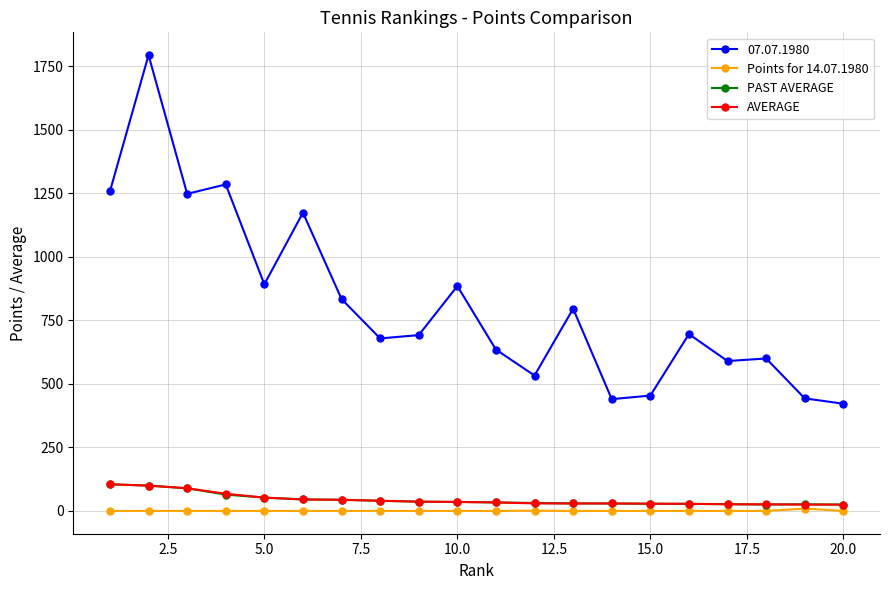

How many categories are shown in the chart?

20